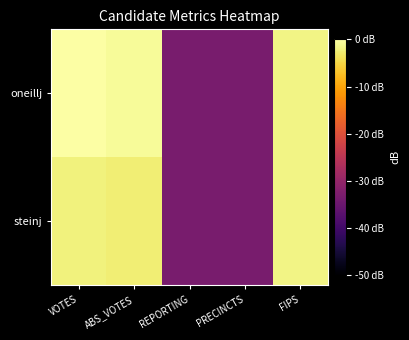

Count the number of categories in the chart.

5